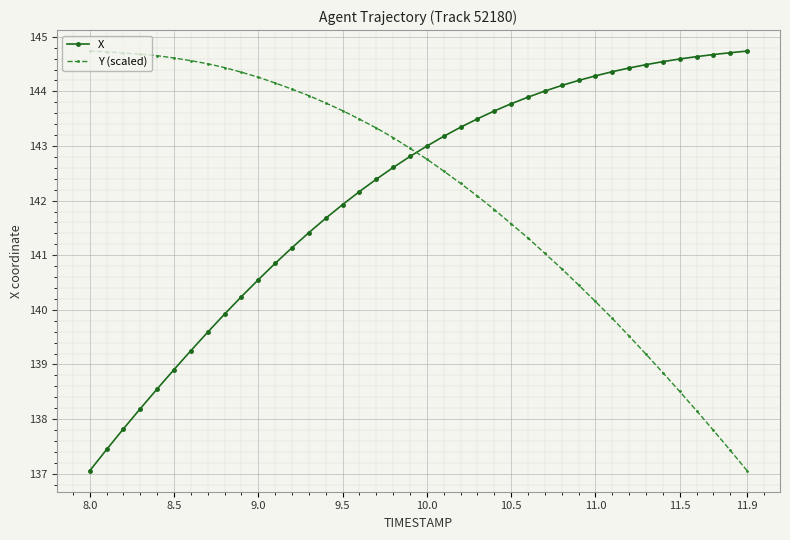

What is the greatest value displayed?

144.7